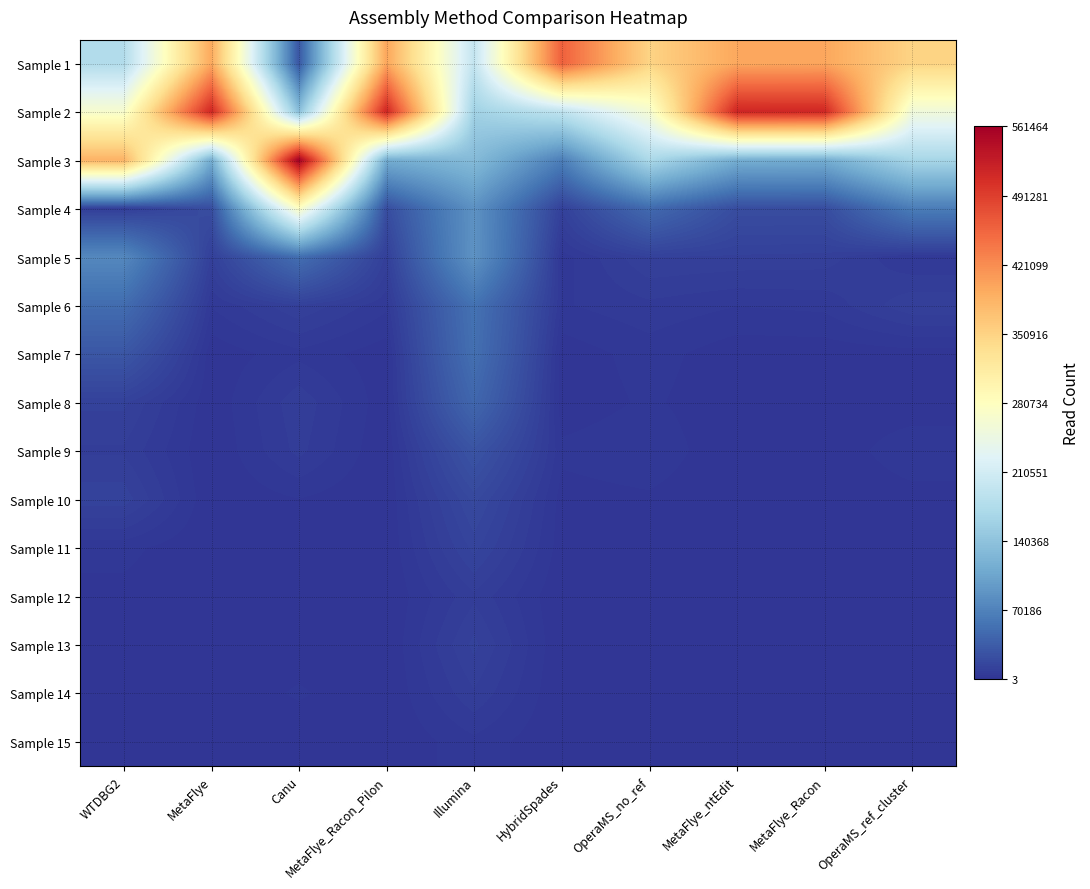

Which label corresponds to the smallest value in the chart?

MetaFlye_ntEdit